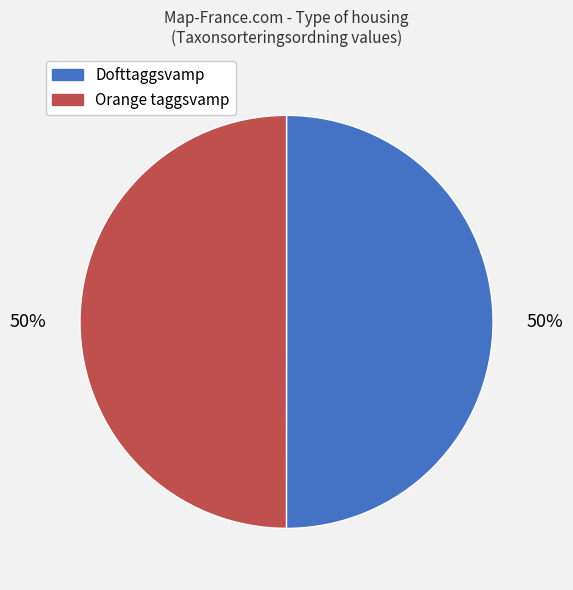

Do Dofttaggsvamp and Orange taggsvamp together represent more than half of the pie?

Yes